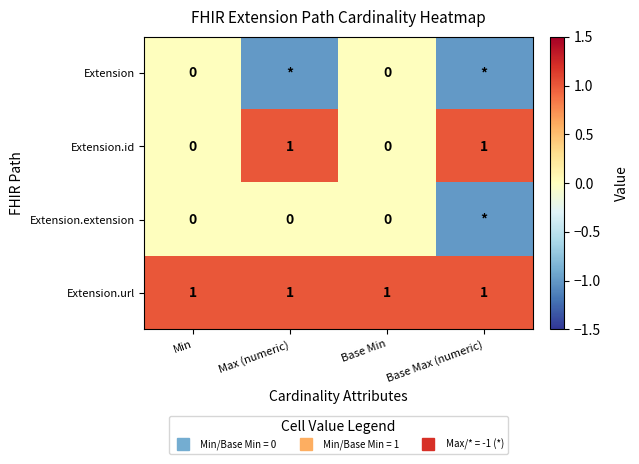

At which label does Extension.extension reach its peak?

Min